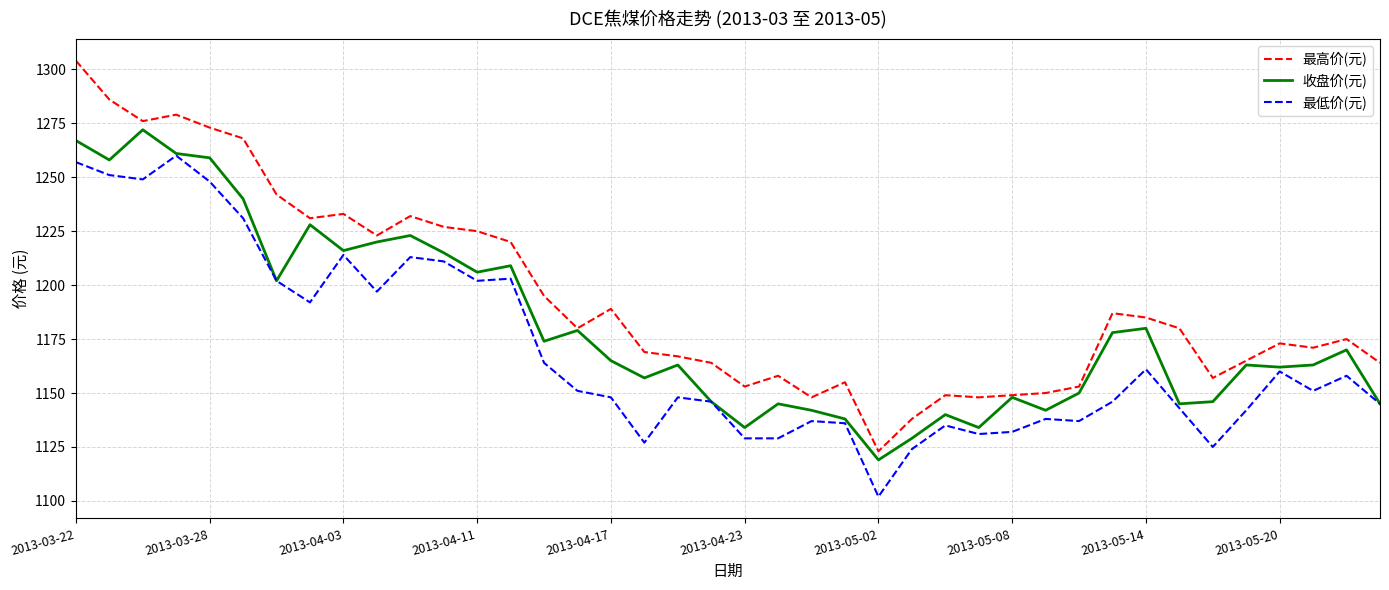

List the series in order of their overall mean, highest first.

最高价(元), 收盘价(元), 最低价(元)